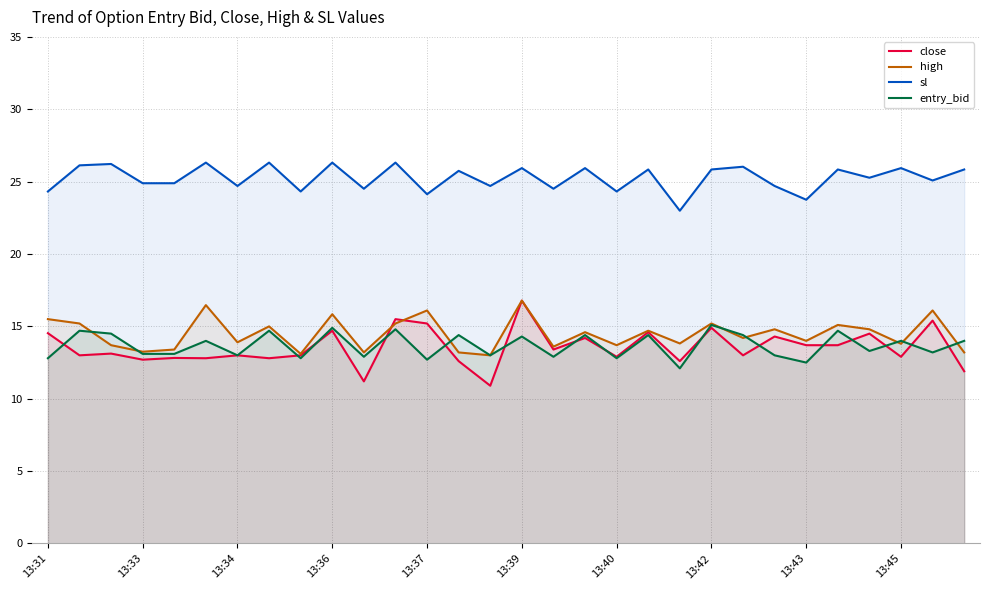

What is the difference between the second highest and minimum values in the sl series?

3.3